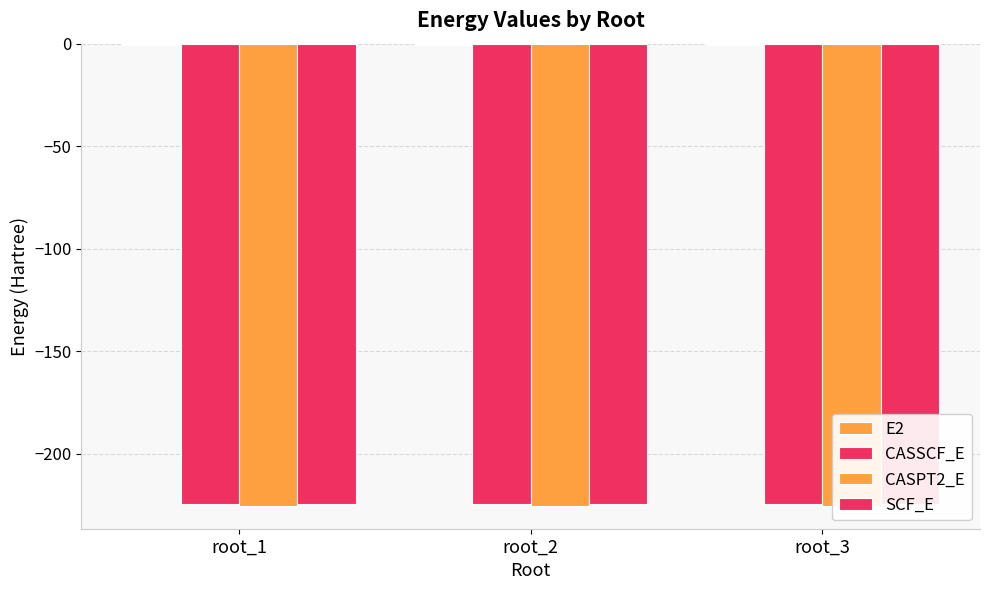

At how many categories does at least one series exceed -99?

3